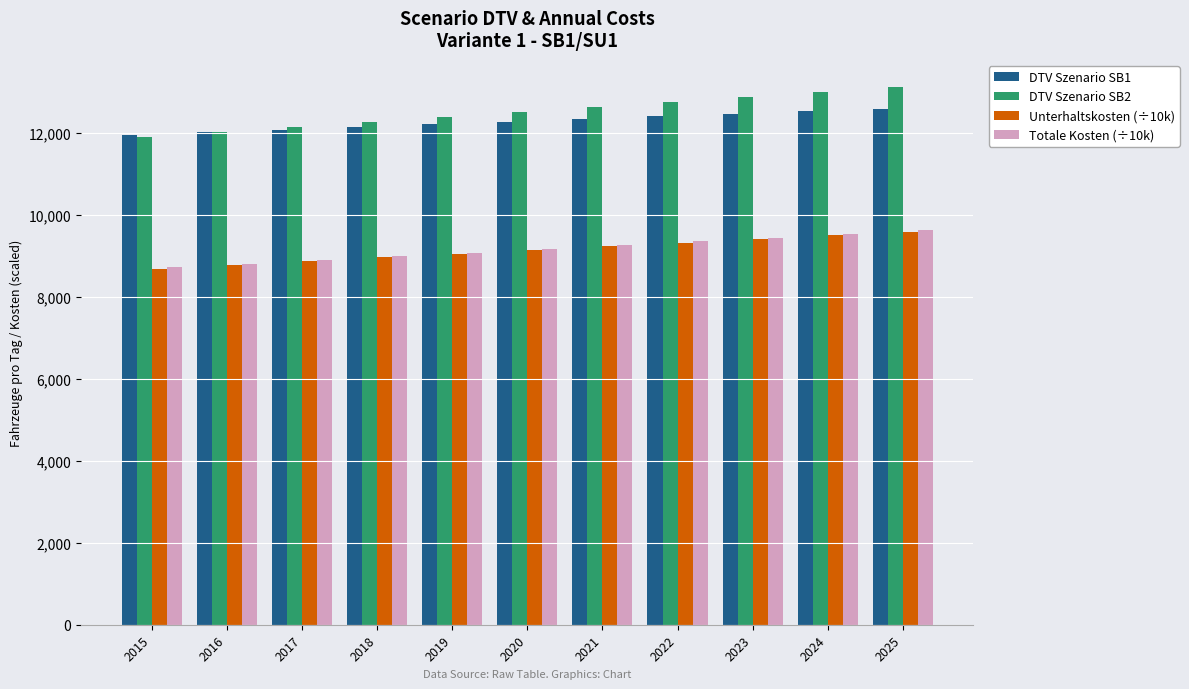

Which series has the largest range (max minus min)?

DTV Szenario SB2